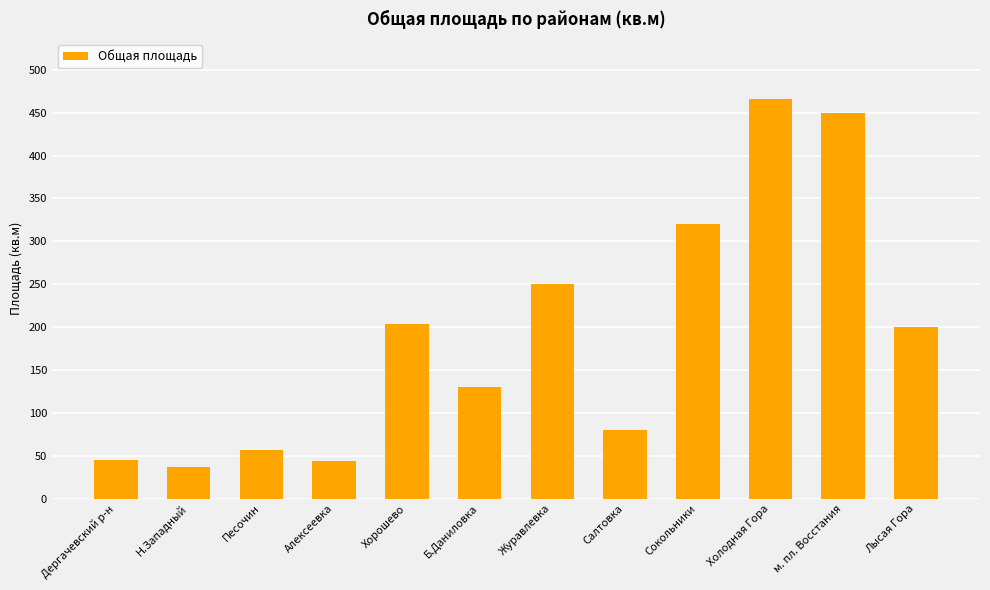

At which label does the data first exceed 200?

Хорошево